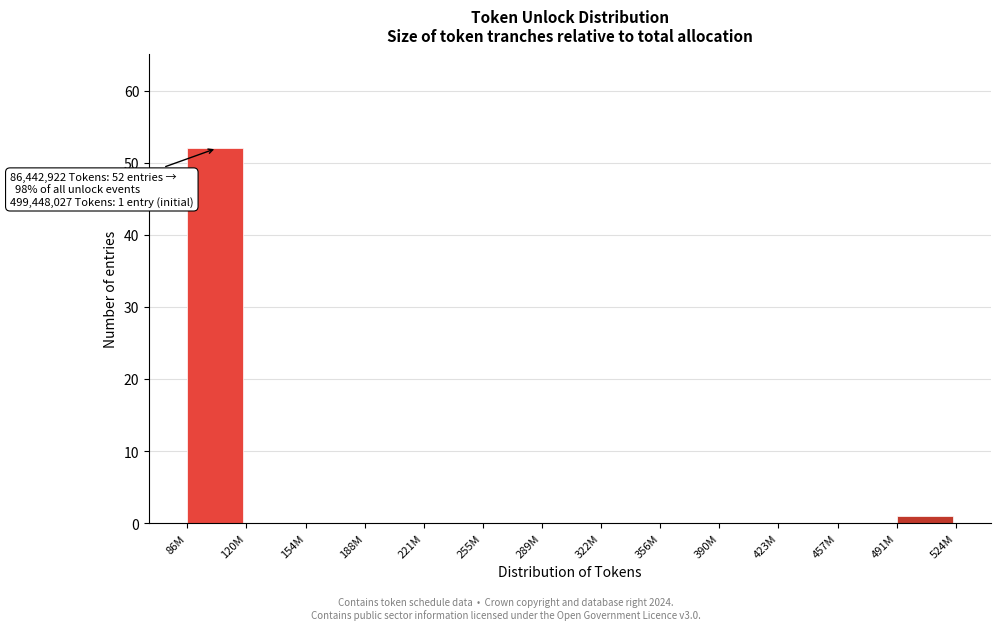

Reading left to right, extract all data points from this chart.

86M=52	120M=0	154M=0	188M=0	221M=0	255M=0	289M=0	322M=0	356M=0	390M=0	423M=0	457M=0	491M=1